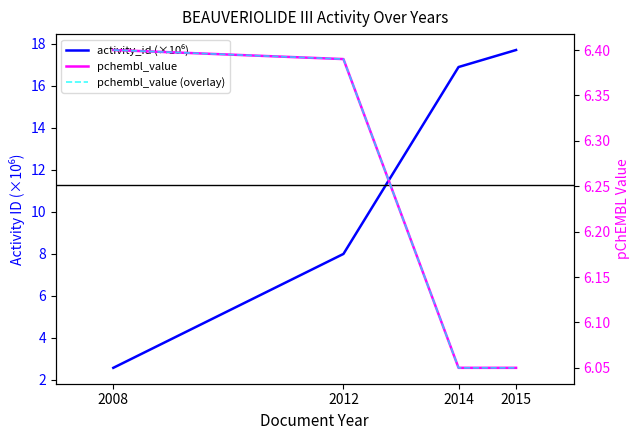

What is the sum of the activity_id values at 2014 and 2012?

24.9